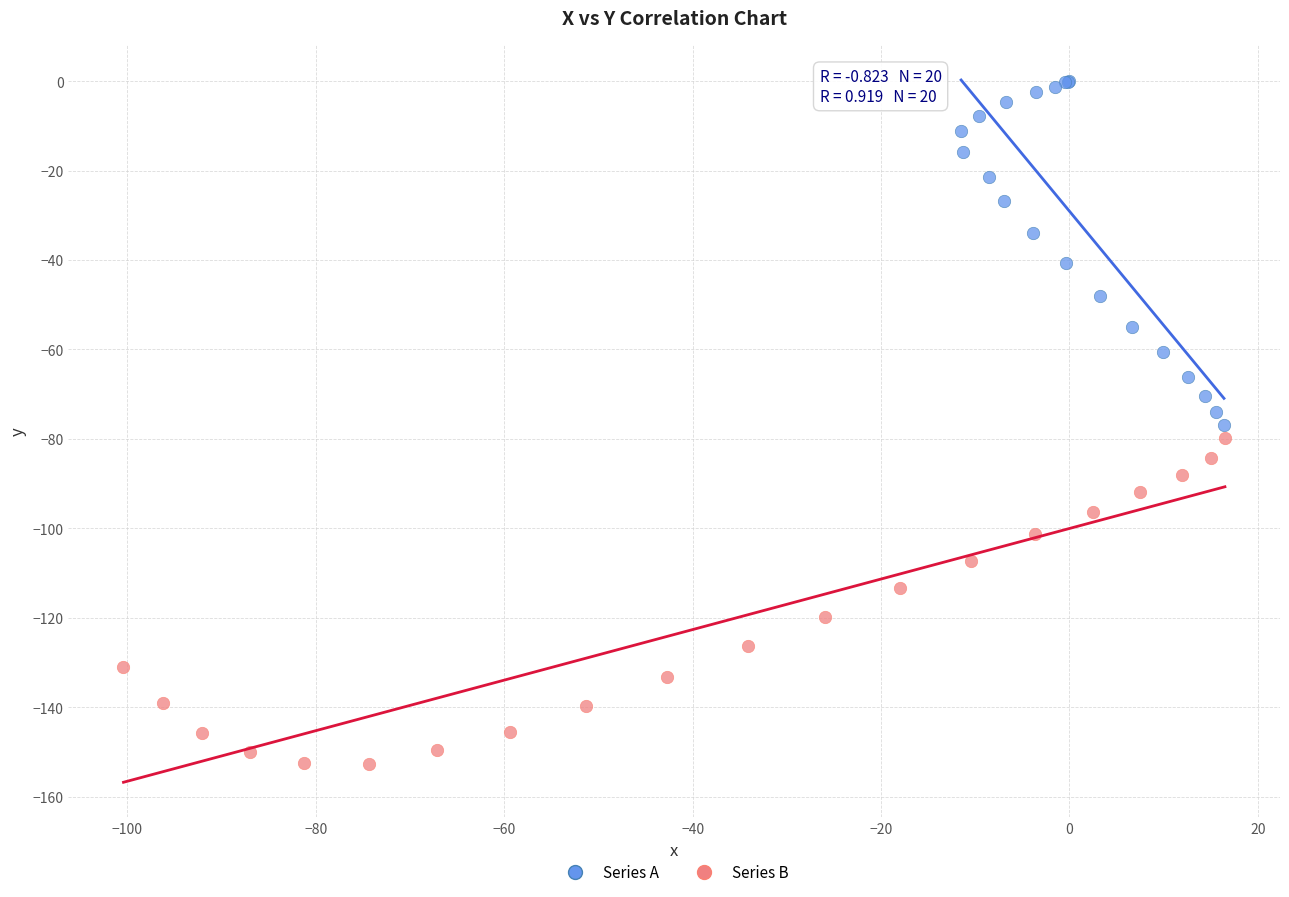

Which series reaches the maximum Y coordinate?

Series A